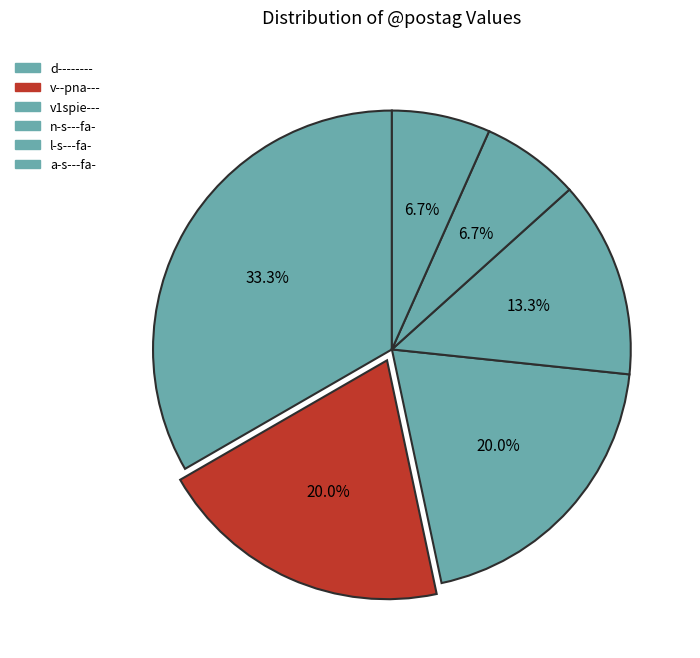

To the nearest percent, what portion does v--pna--- represent?

20%